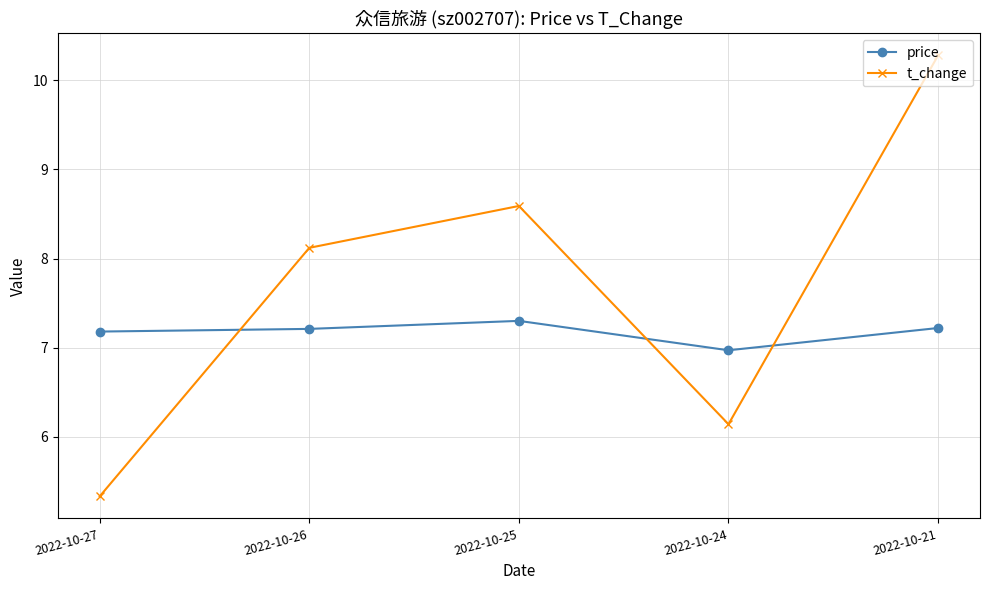

Is it true that price equals 3.3 at 2022-10-21?

False